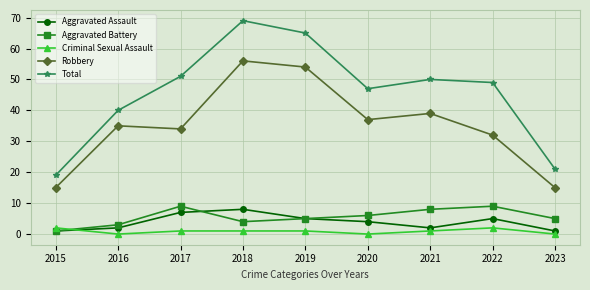

Where is the first local minimum for Aggravated Battery?

2018